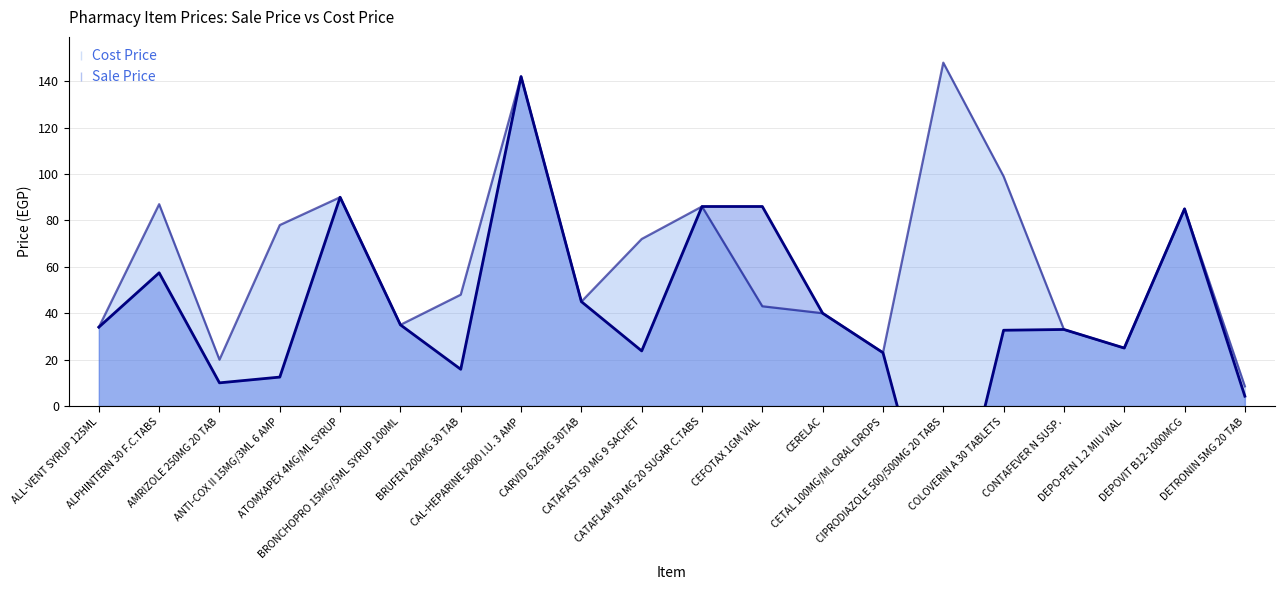

At which label does Cost Price first exceed 48?

ALPHINTERN 30 F.C.TABS